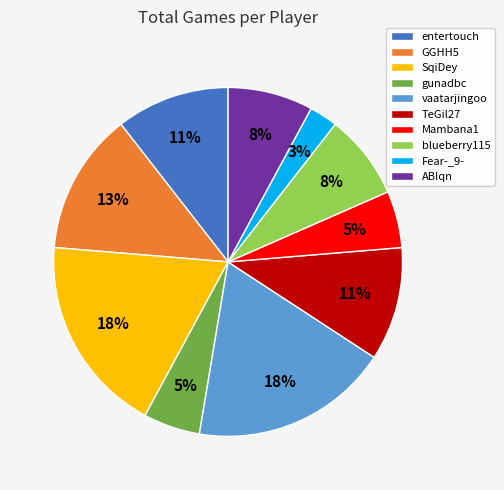

Count the number of slices in the pie.

10